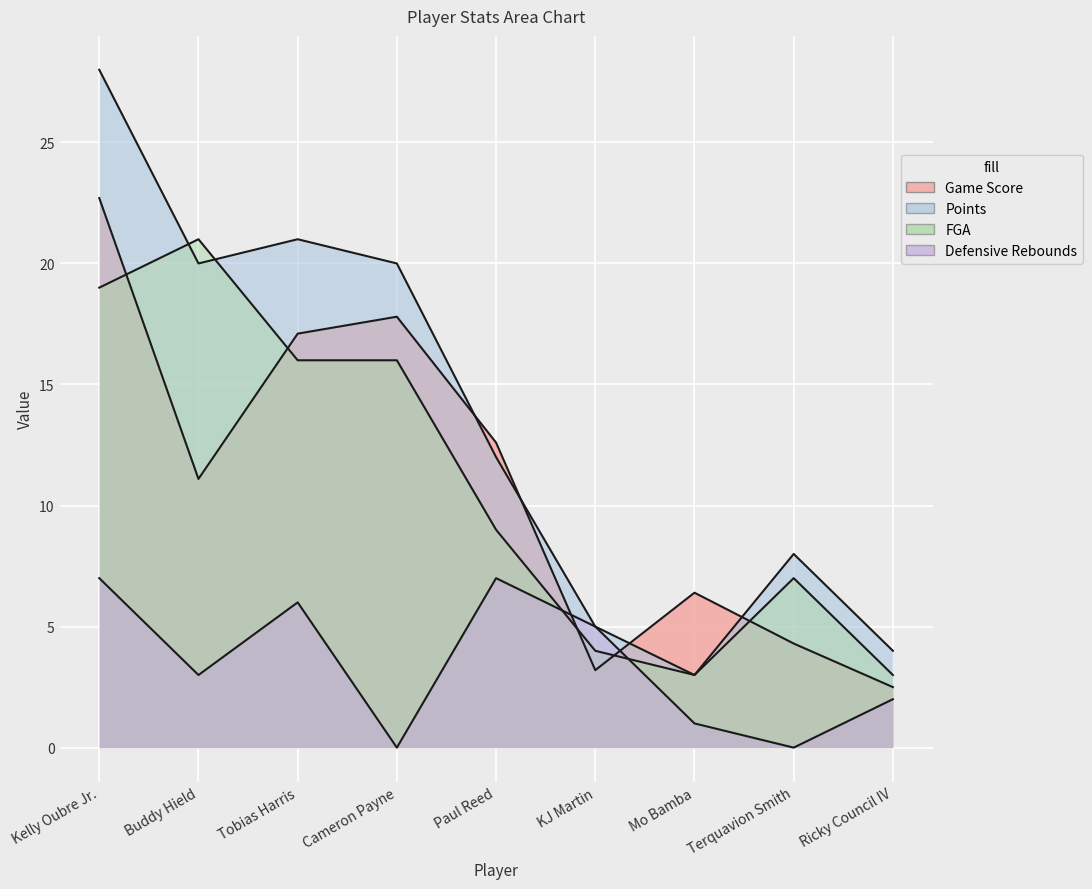

Rank the categories by FGA value from lowest to highest.

Mo Bamba, Ricky Council IV, KJ Martin, Terquavion Smith, Paul Reed, Tobias Harris, Cameron Payne, Kelly Oubre Jr., Buddy Hield